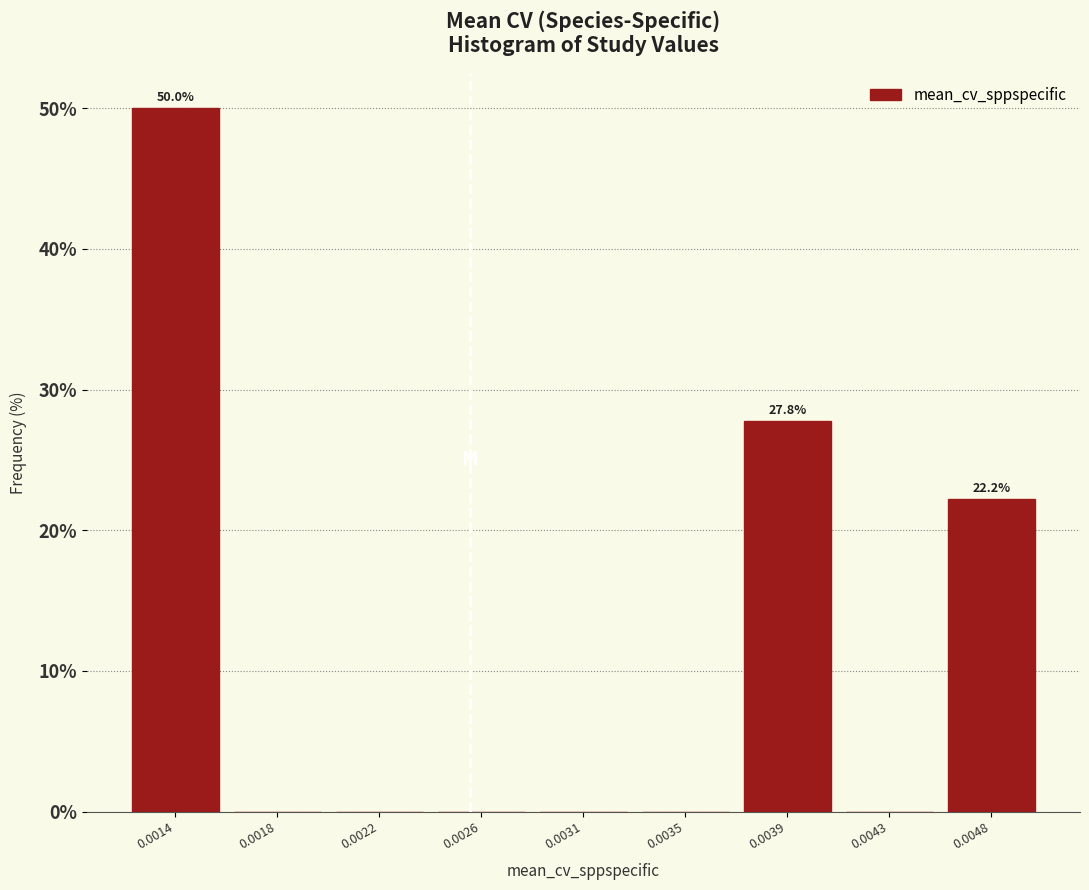

Reading left to right, extract all data points from this chart.

0.0014=50.0	0.0018=0.0	0.0022=0.0	0.0026=0.0	0.0031=0.0	0.0035=0.0	0.0039=27.8	0.0043=0.0	0.0048=22.2